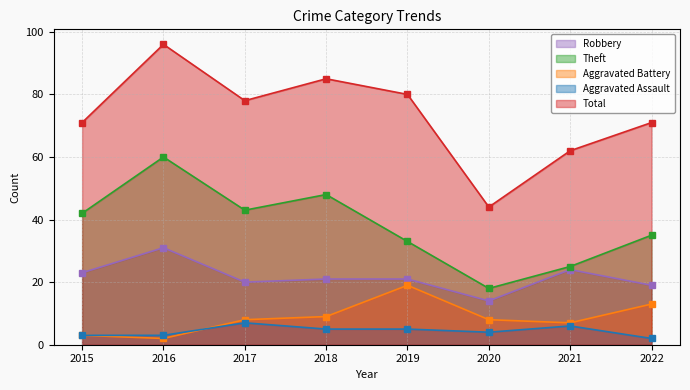

What is the total value across all series at 2020?

88